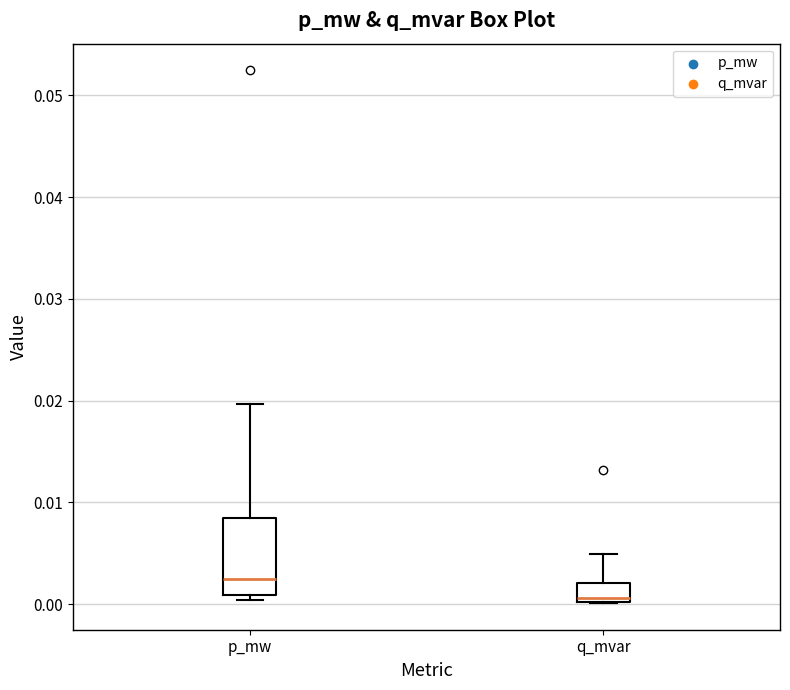

Which box has the highest median line?

p_mw